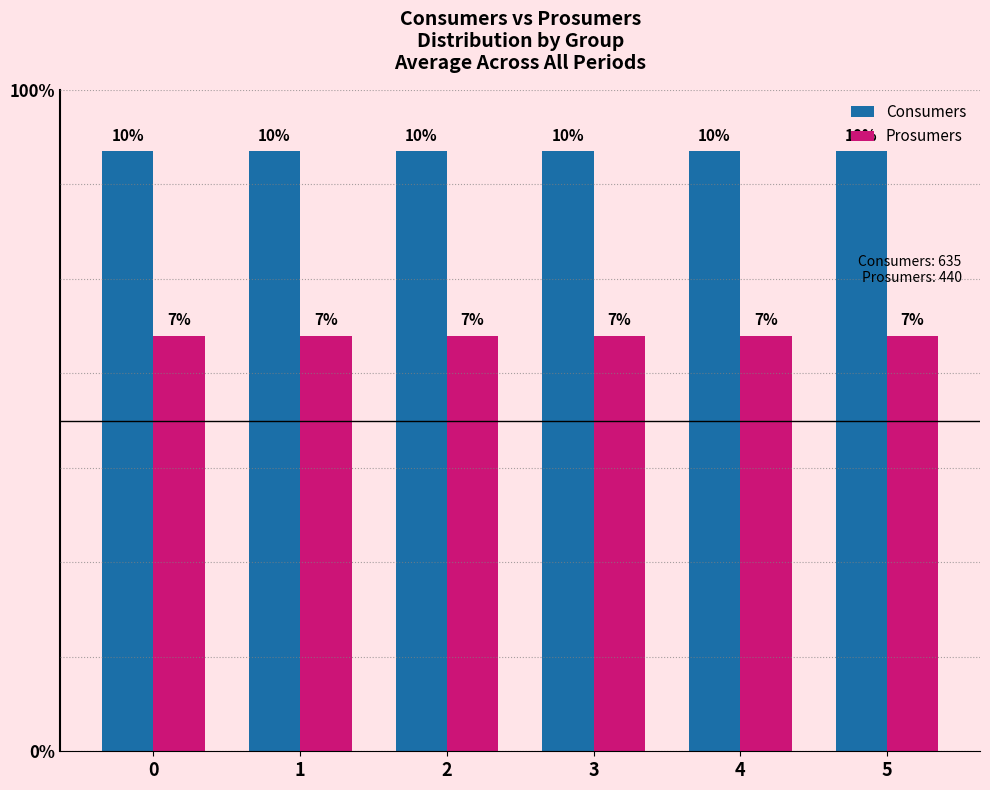

Is it true that Prosumers equals 440 at 3?

True